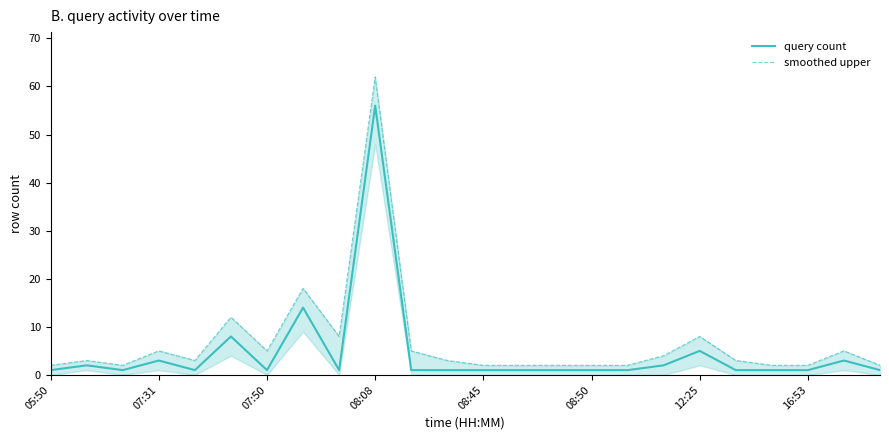

True or false: smoothed upper has a value of 8 at 8.

True